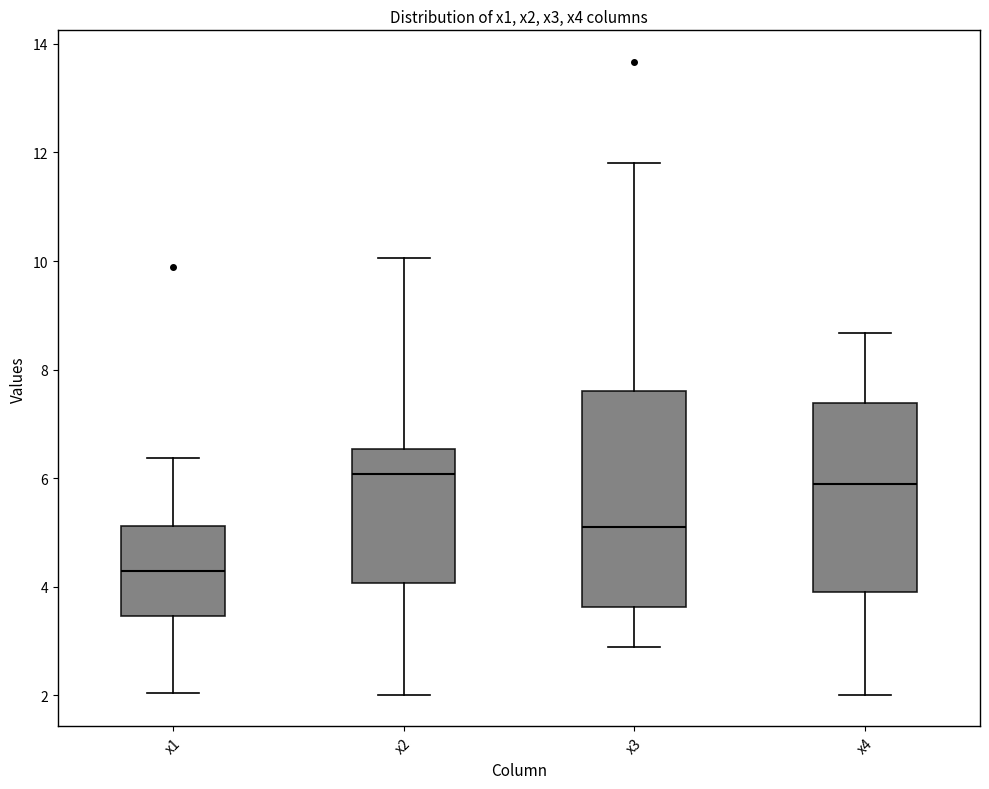

Reading left to right, transcribe this box plot: for each box, give where its median line is, the range the box spans, and where its two whiskers end, as read against the y-axis. The values are not printed on the chart, so give them approximately, as read against the axis.

x1: median 4.2, box 3.4 to 5.2, whiskers 2.0 to 6.4
x2: median 6.0, box 4.0 to 6.6, whiskers 2.0 to 10.0
x3: median 5.2, box 3.6 to 7.6, whiskers 2.8 to 11.8
x4: median 6.0, box 4.0 to 7.4, whiskers 2.0 to 8.6